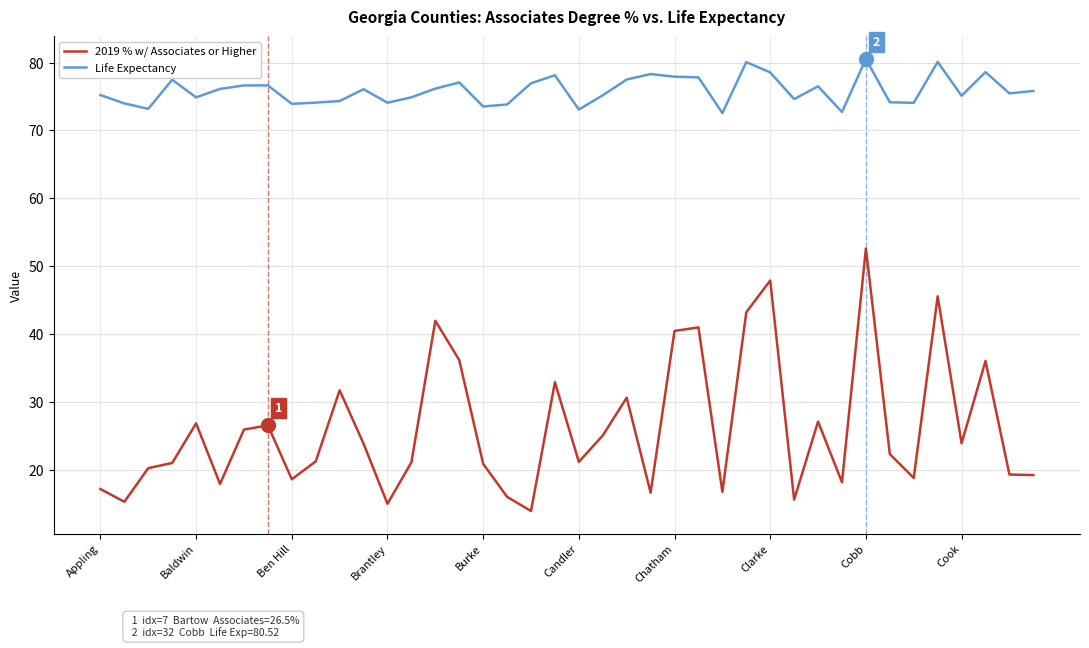

List the series in order of their peak value, lowest first.

2019 % w/ Associates or Higher, Life Expectancy